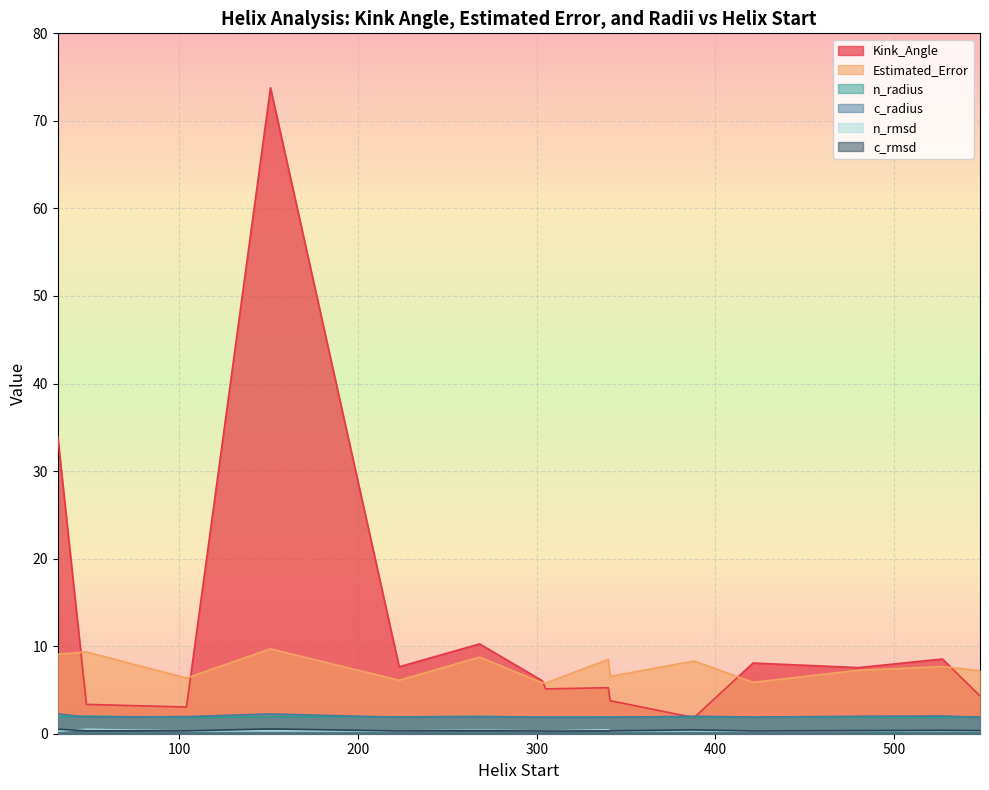

What is the sum of all c_rmsd values?

5.5